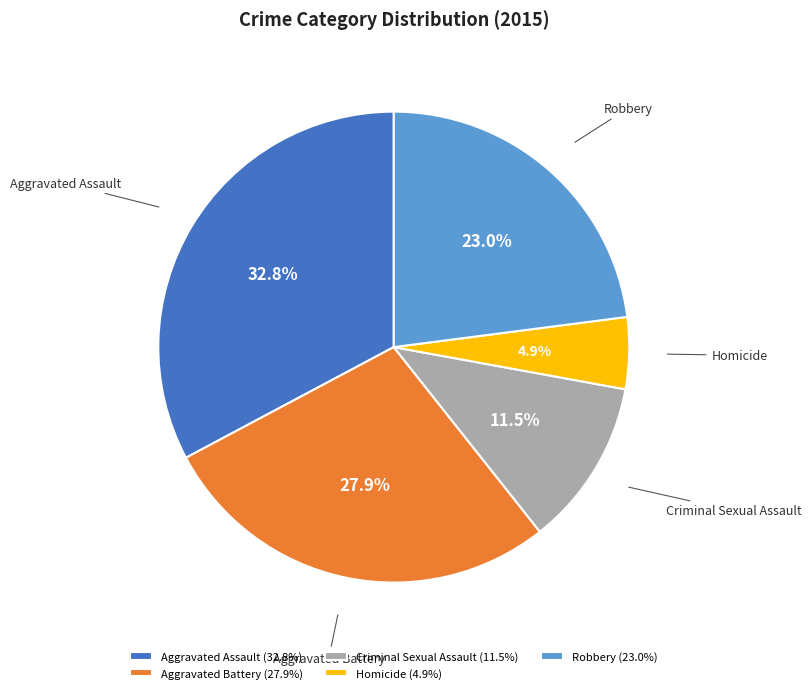

Is it true that Robbery is 32% of the pie?

False